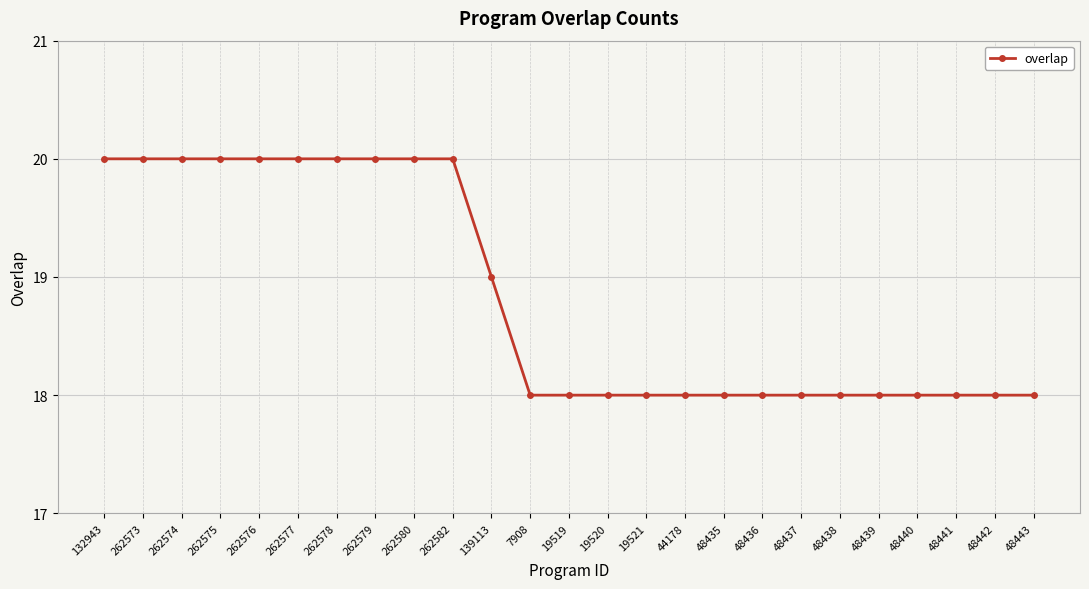

What is the smallest value displayed?

18